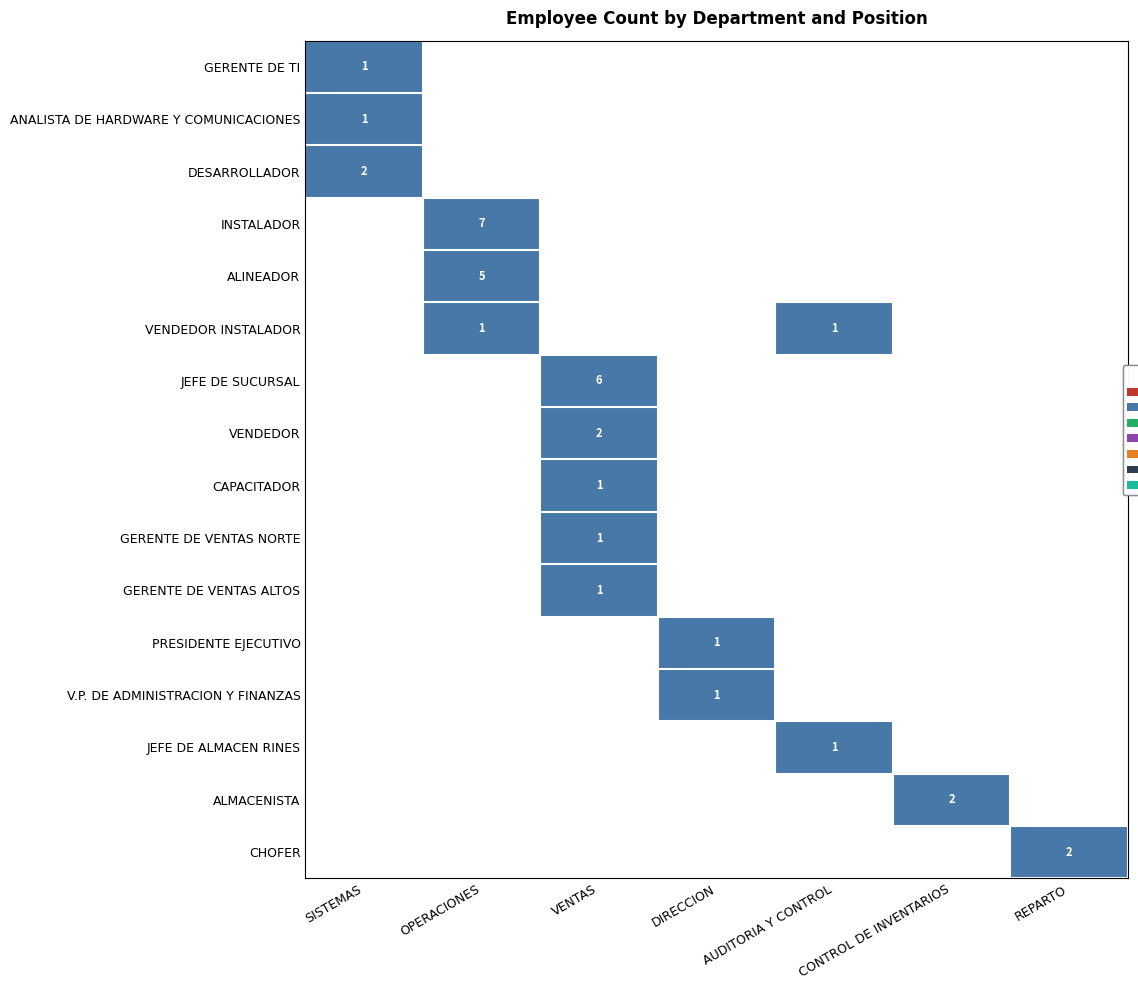

The value of VENDEDOR INSTALADOR at OPERACIONES is 2. True or false?

False